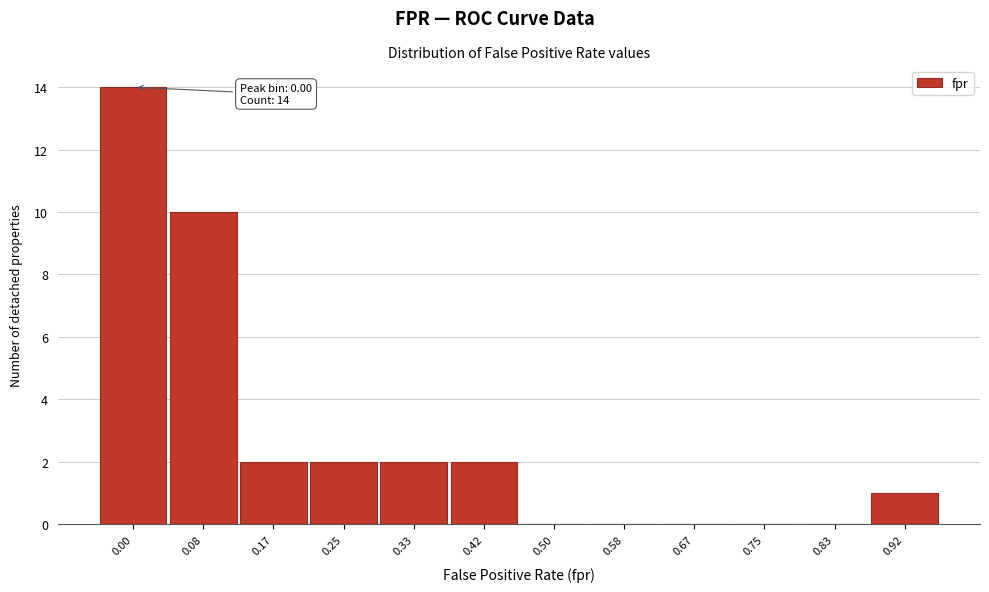

Reading right to left, what are all the values shown in this chart?

0.92=1	0.83=0	0.75=0	0.67=0	0.58=0	0.50=0	0.42=2	0.33=2	0.25=2	0.17=2	0.08=10	0.00=14